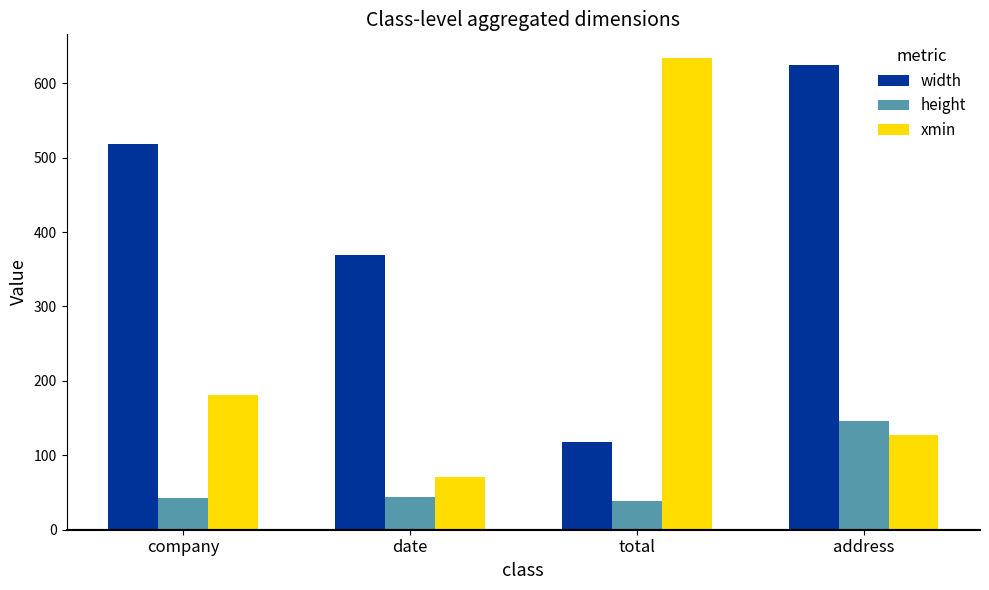

What is the approximate value of xmin at total, to the nearest 100?

600